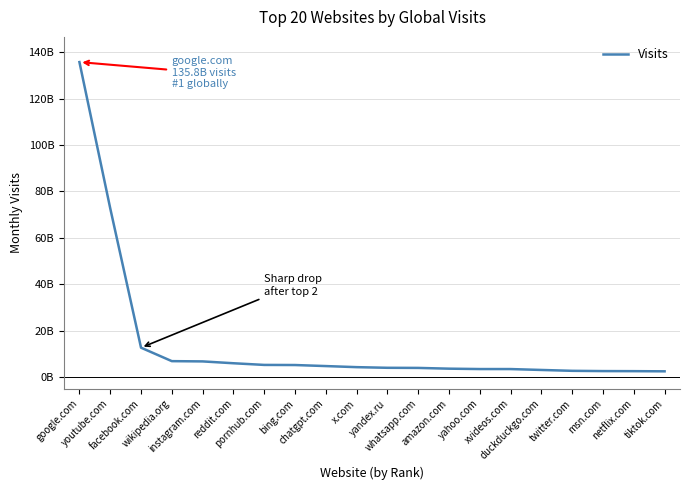

Does the chart have visible grid lines?

Yes